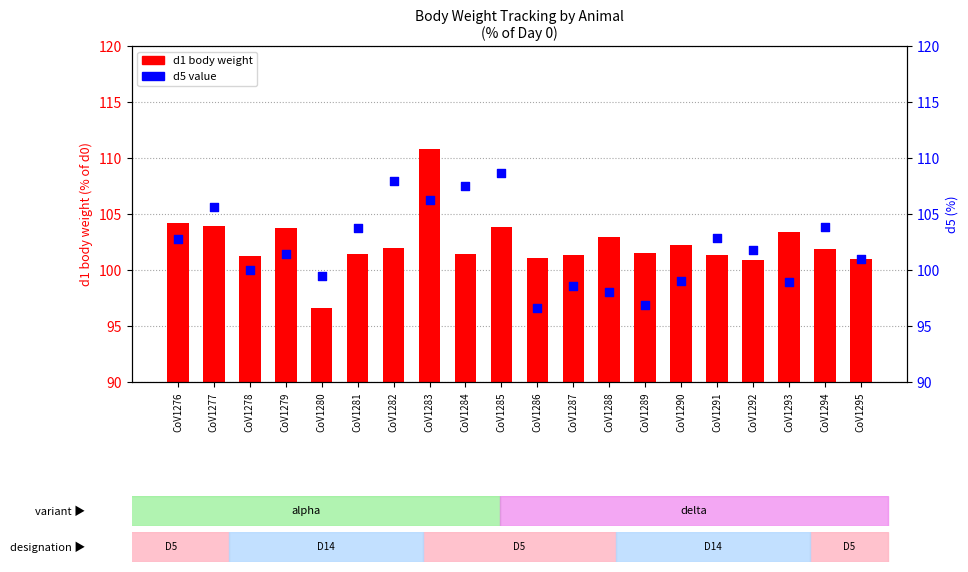

What is the total value across all series at CoV1284?

208.9